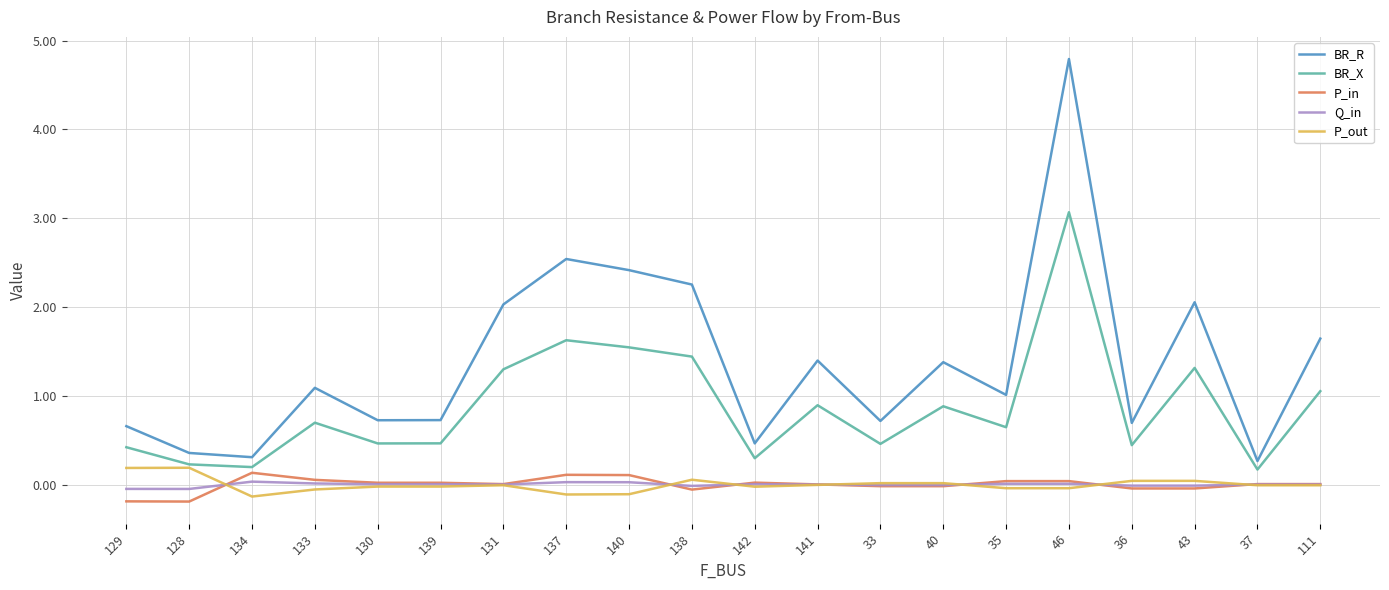

What value does the P_in series have at 129?

-0.2